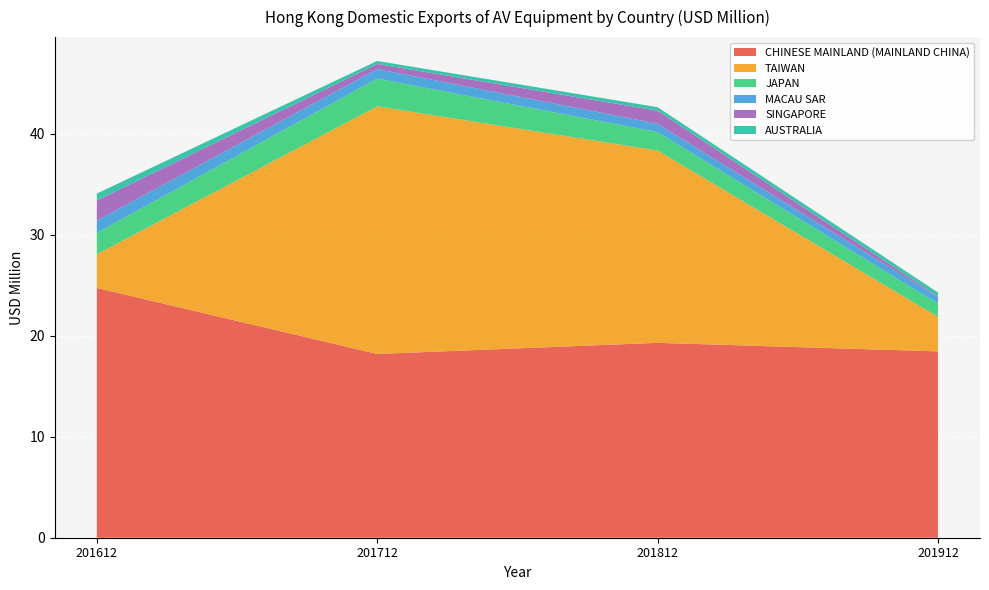

Reading left to right, extract all data points from this chart.

CHINESE MAINLAND (MAINLAND CHINA): 201612=24.7	201712=18.2	201812=19.3	201912=18.4
TAIWAN: 201612=3.3	201712=24.5	201812=19.0	201912=3.4
JAPAN: 201612=2.1	201712=2.7	201812=1.8	201912=1.3
MACAU SAR: 201612=1.2	201712=0.9	201812=0.8	201912=0.6
SINGAPORE: 201612=2.0	201712=0.5	201812=1.3	201912=0.1
AUSTRALIA: 201612=0.7	201712=0.3	201812=0.3	201912=0.4